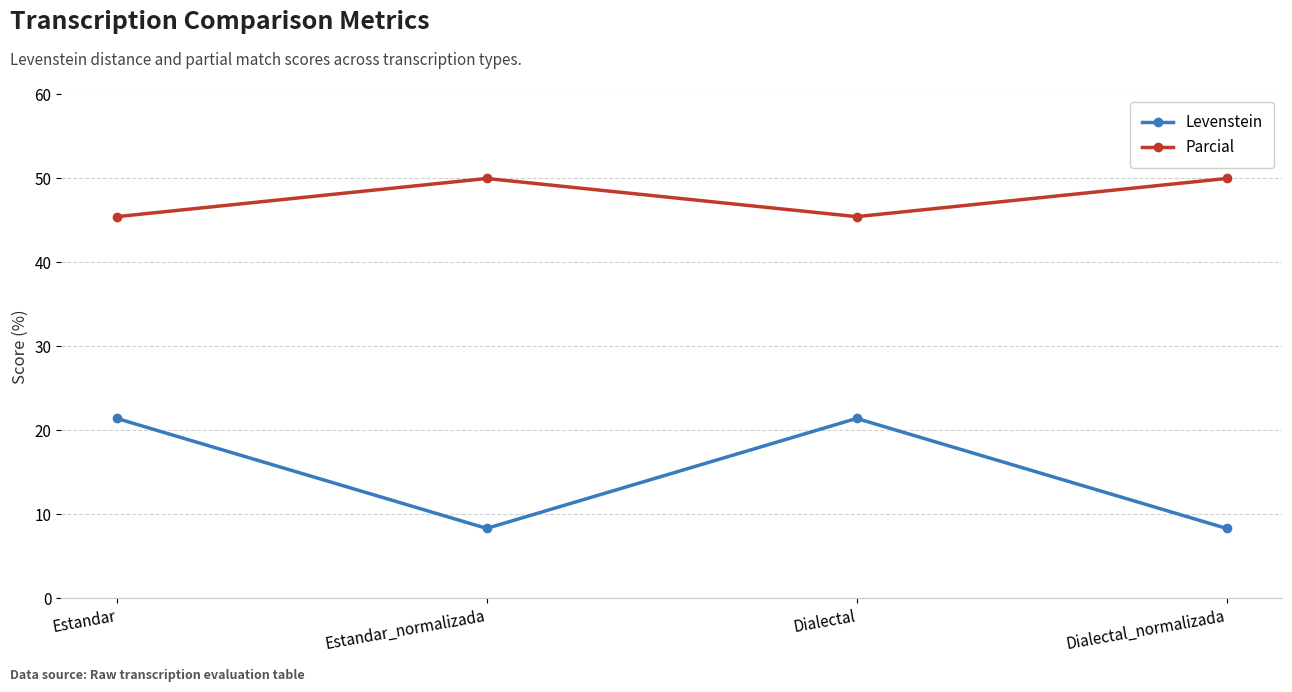

Reading left to right, what are all the values shown in this chart?

Levenstein: 21.4	8.3	21.4	8.3
Parcial: 45.5	50.0	45.5	50.0